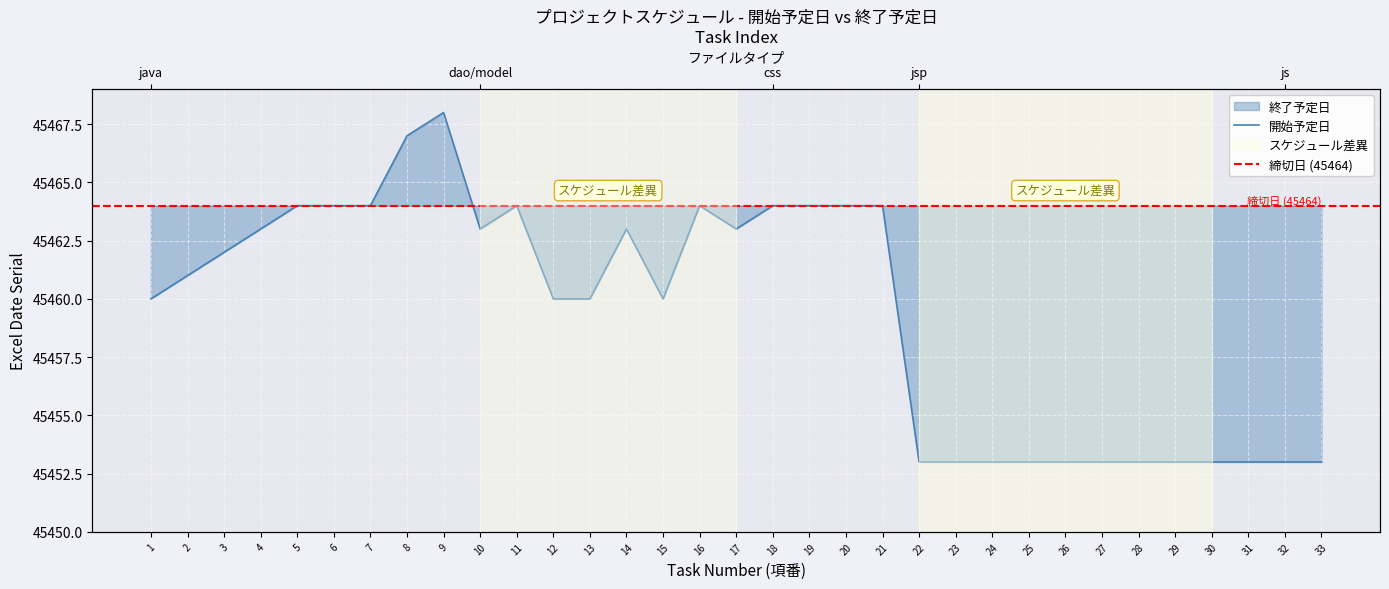

What is the sum of the values at 20 and 12?

90924